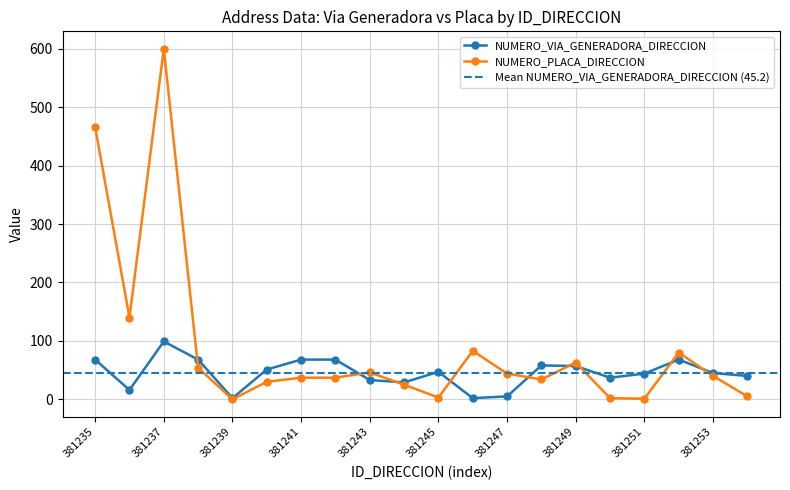

What is the highest value of the NUMERO_VIA_GENERADORA_DIRECCION series?

99